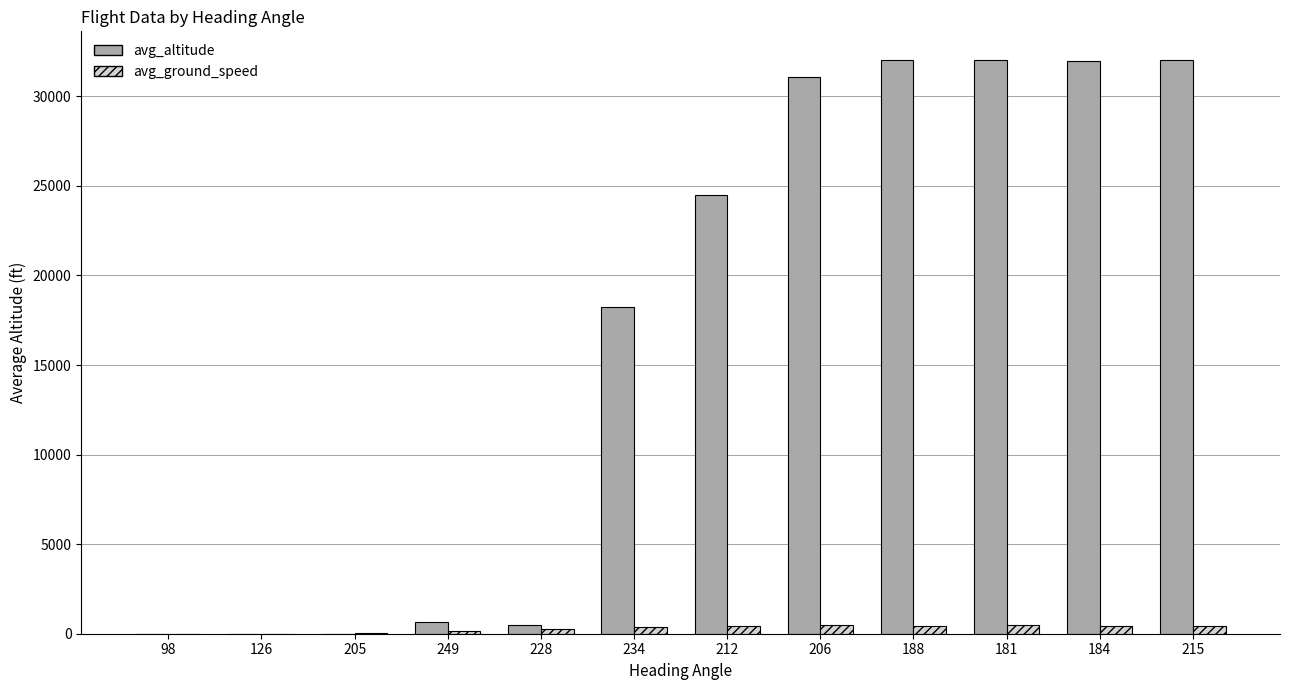

Which series changed the most between 206 and 215?

avg_altitude